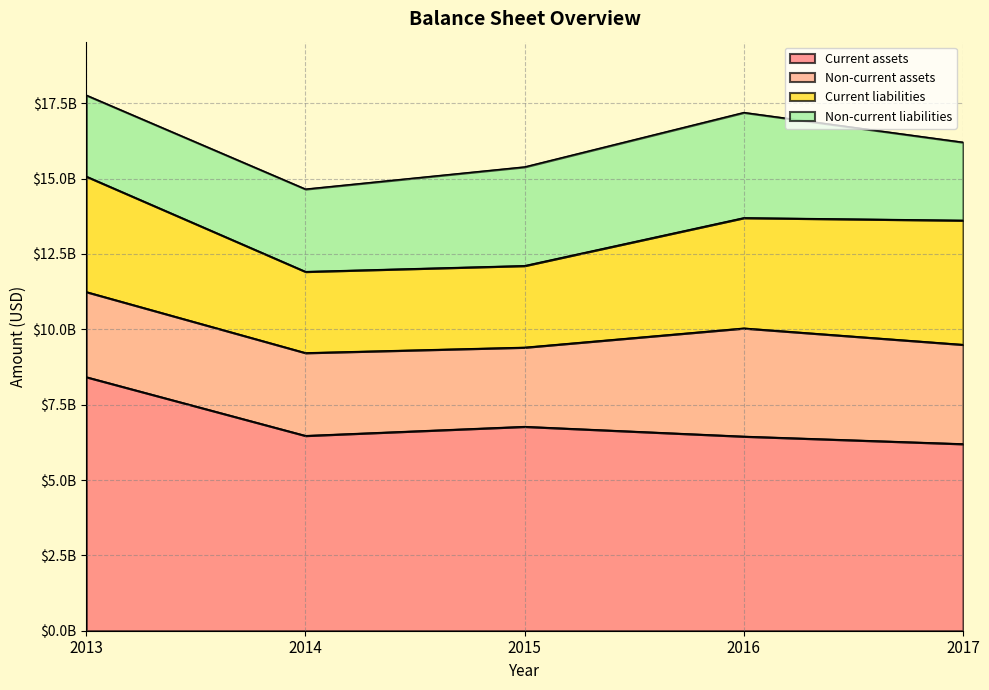

List the labels in order of Non-current liabilities value, largest first.

2016, 2015, 2014, 2013, 2017